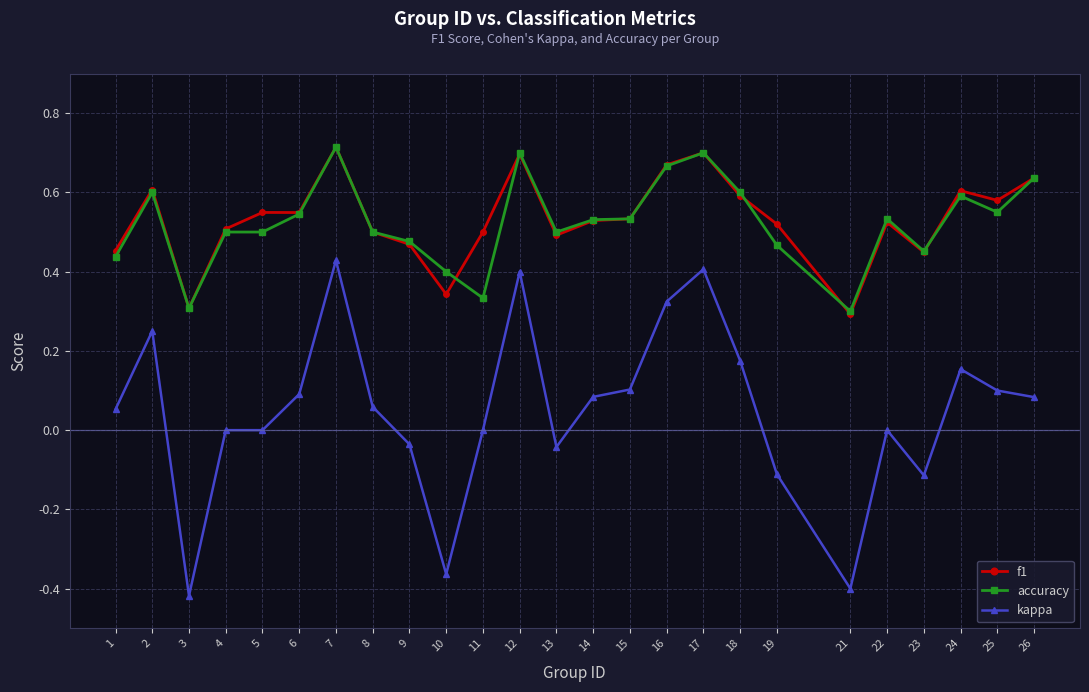

Between 6 and 21, which series saw the biggest shift?

kappa